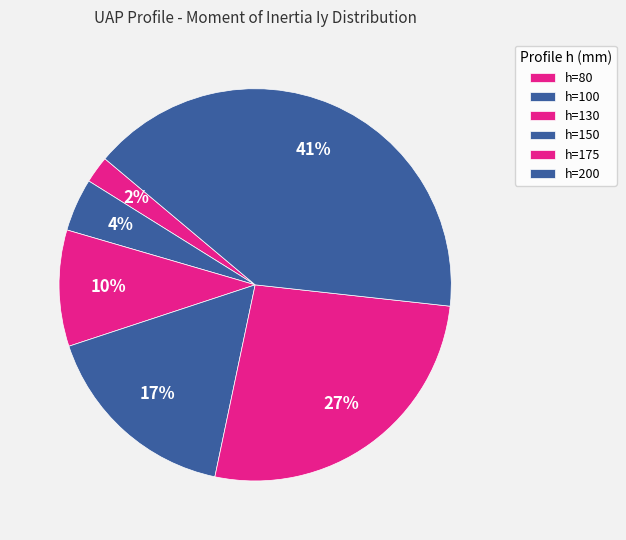

Count the number of slices in the pie.

6